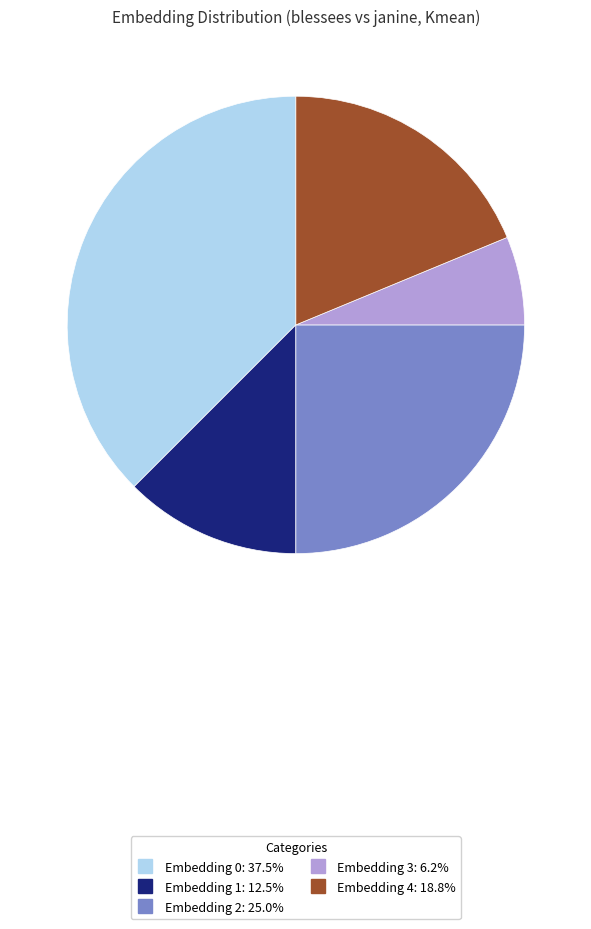

Is there any slice that represents more than half of the pie?

No